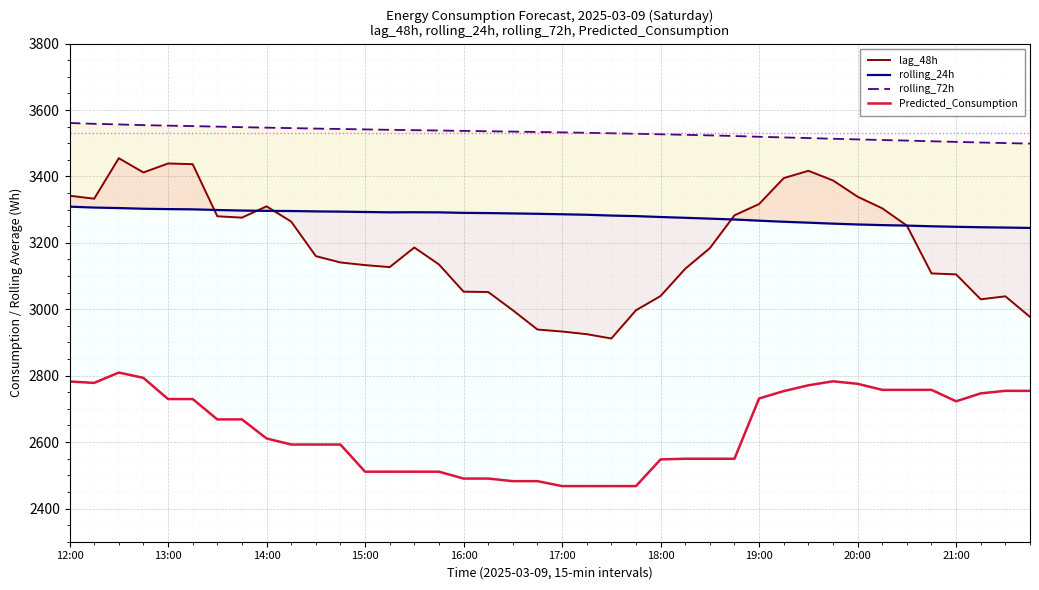

Which has a higher value, 27 or 39?

27